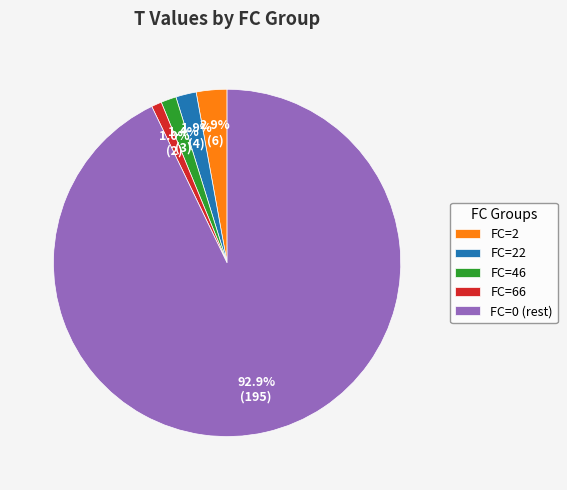

Which has a higher value, FC=66 or FC=0 (rest)?

FC=0 (rest)